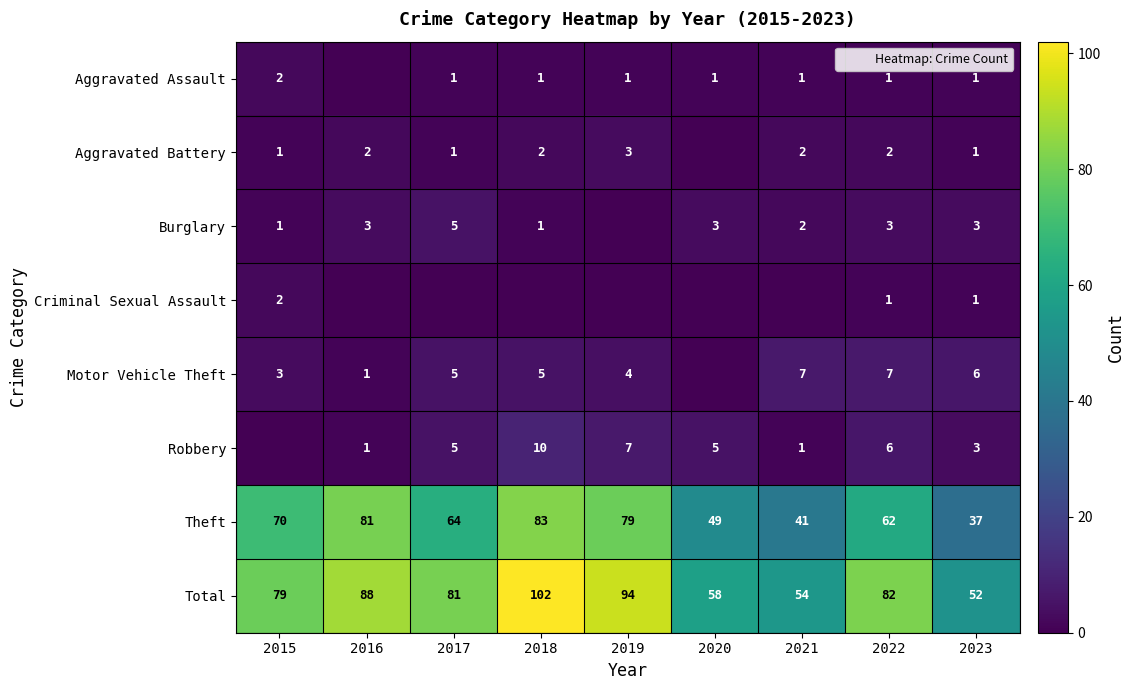

Rank the categories by Theft value from highest to lowest.

2018, 2016, 2019, 2015, 2017, 2022, 2020, 2021, 2023